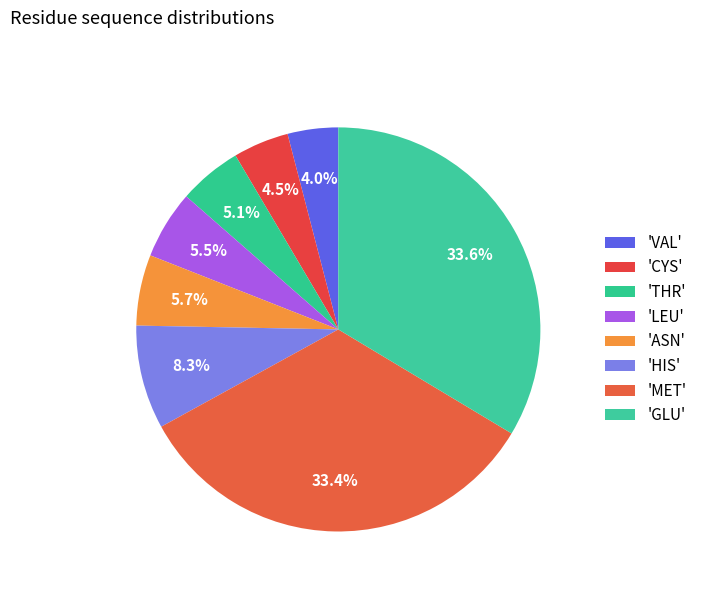

Count the number of slices in the pie.

8